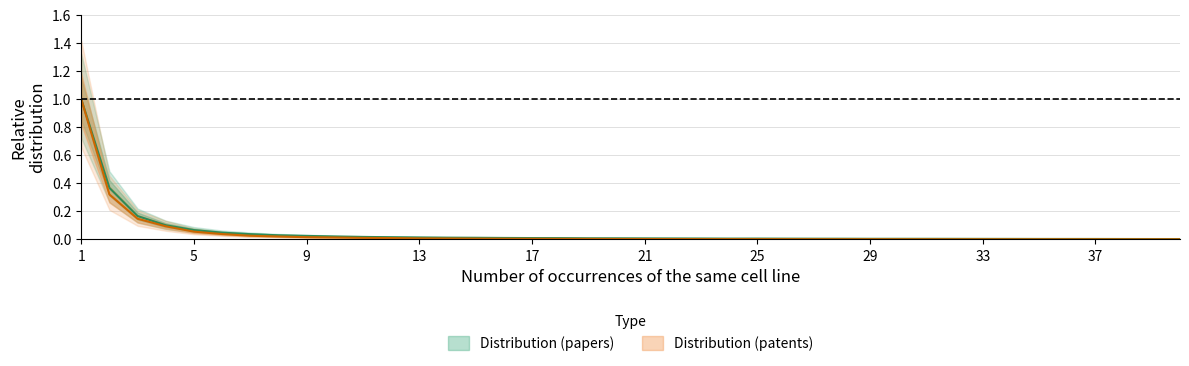

Which series changed the most between 10 and 26?

Distribution (papers)